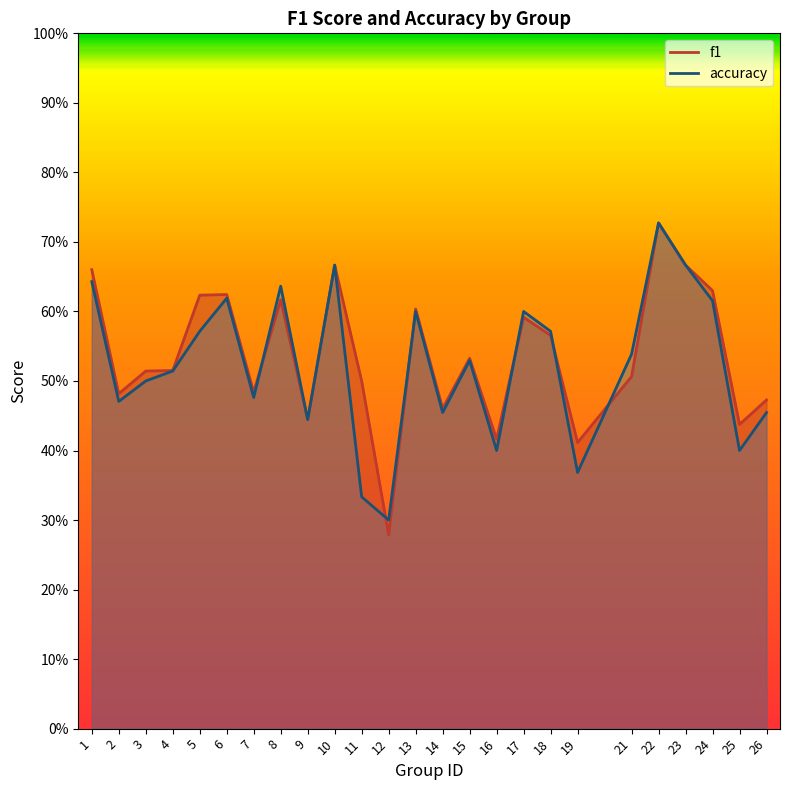

Reading right to left, what are all the values shown in this chart?

f1: 26=0.5	25=0.4	24=0.6	23=0.7	22=0.7	21=0.5	19=0.4	18=0.6	17=0.6	16=0.4	15=0.5	14=0.5	13=0.6	12=0.3	11=0.5	10=0.7	9=0.4	8=0.6	7=0.5	6=0.6	5=0.6	4=0.5	3=0.5	2=0.5	1=0.7
accuracy: 26=0.5	25=0.4	24=0.6	23=0.7	22=0.7	21=0.5	19=0.4	18=0.6	17=0.6	16=0.4	15=0.5	14=0.5	13=0.6	12=0.3	11=0.3	10=0.7	9=0.4	8=0.6	7=0.5	6=0.6	5=0.6	4=0.5	3=0.5	2=0.5	1=0.6